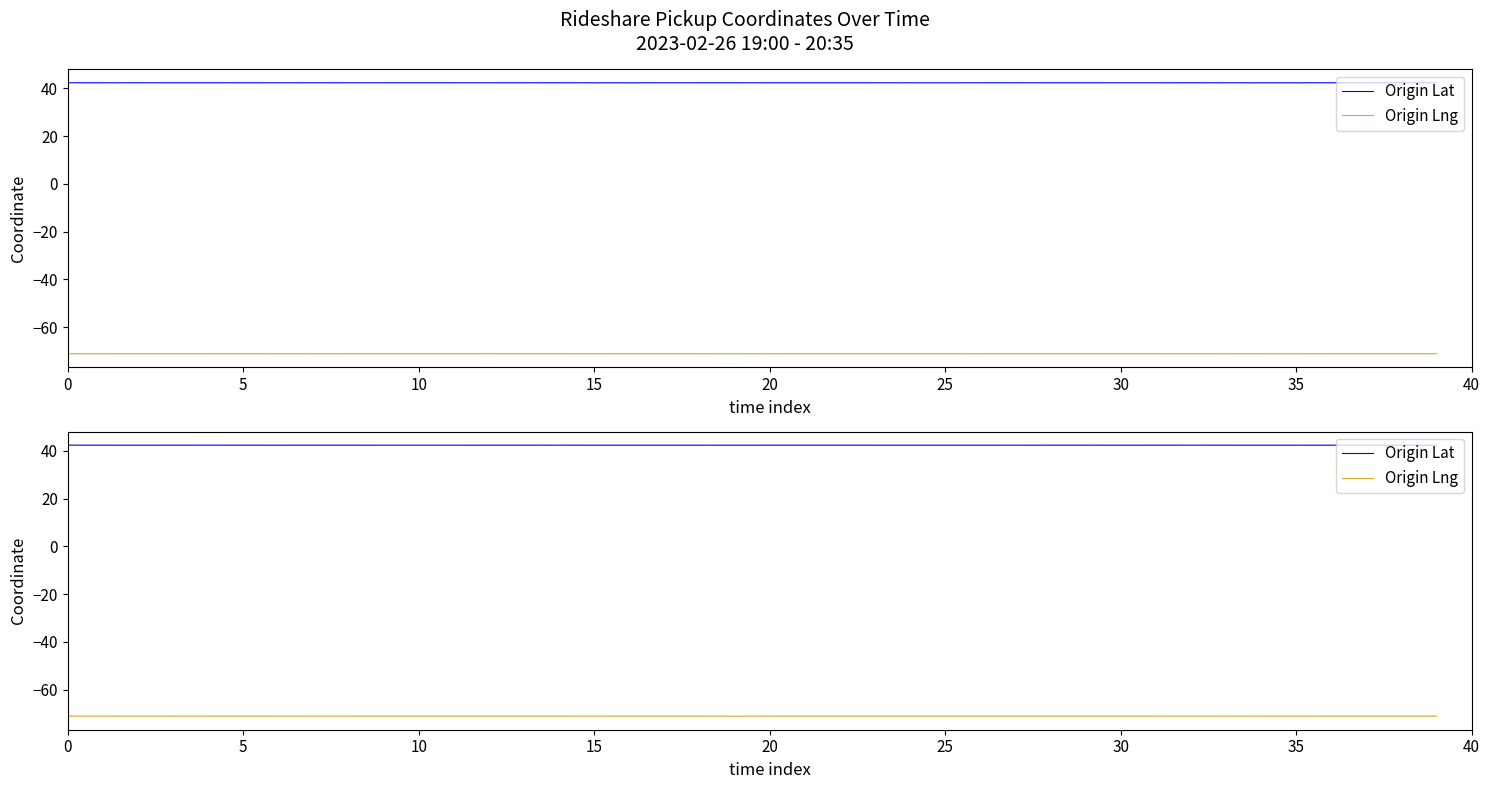

Which category has the highest value in the Origin Lng series?

12